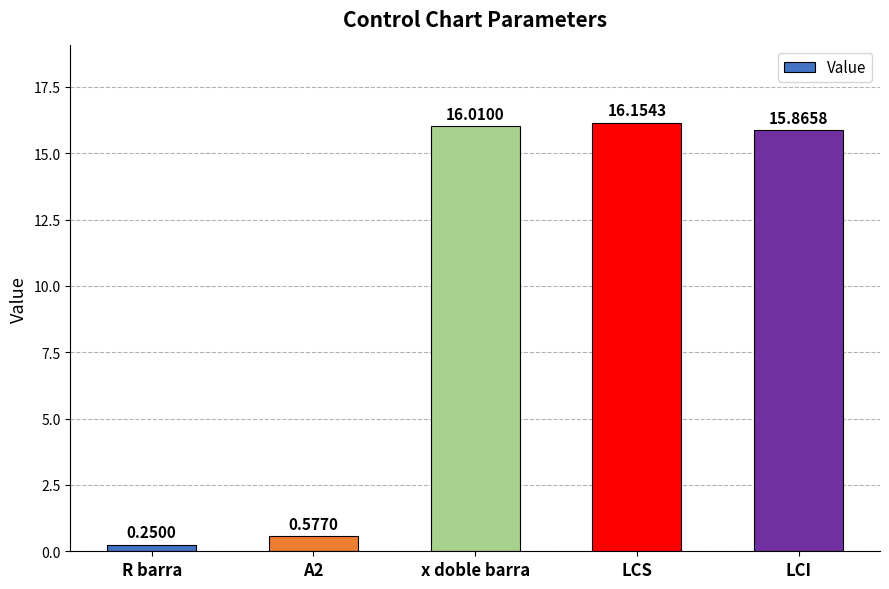

List the labels in order of value, smallest first.

R barra, A2, LCI, x doble barra, LCS